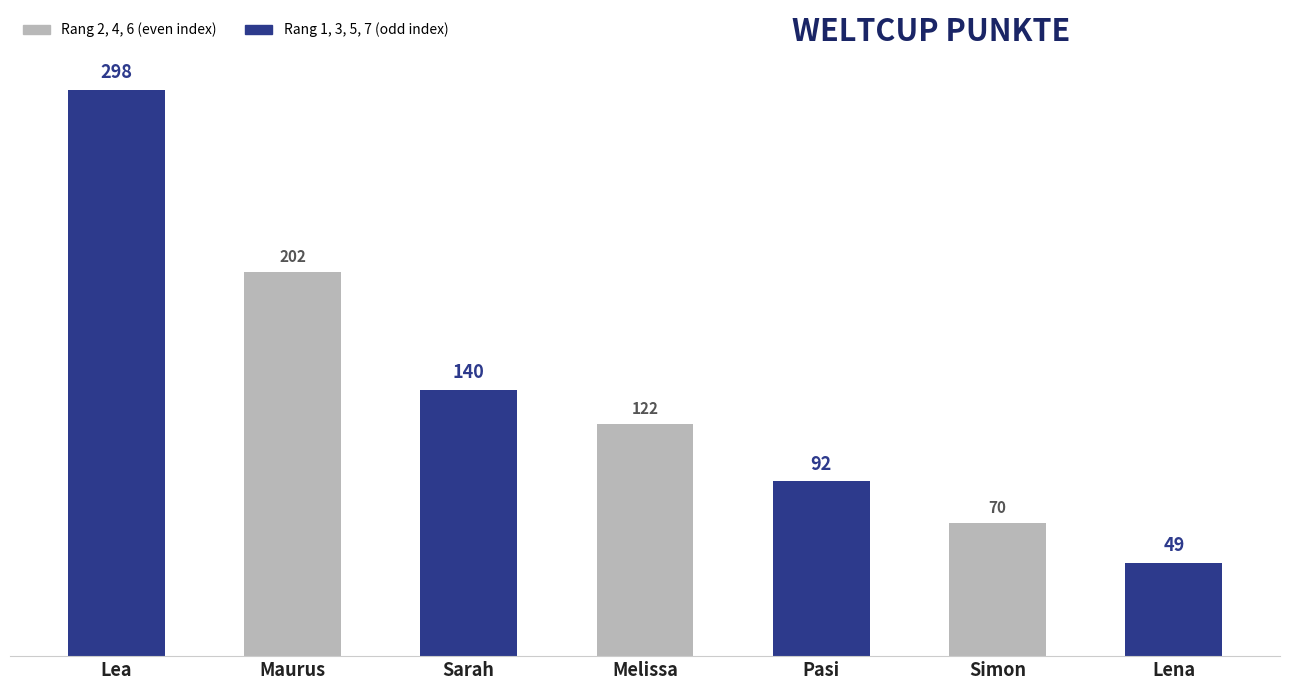

Where is the data nearest to the value 173?

Maurus